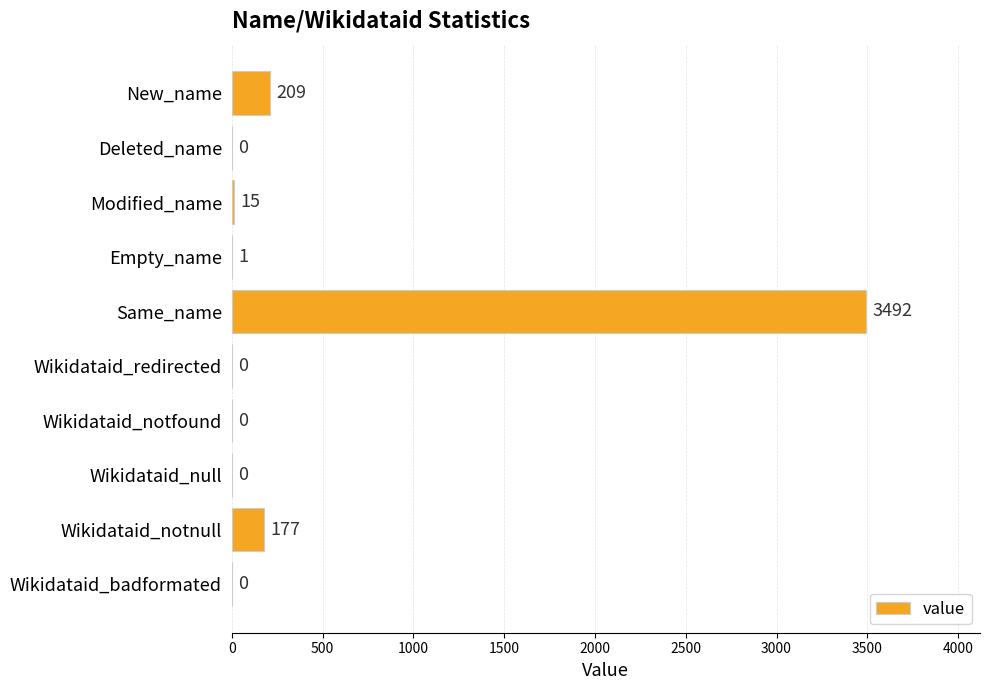

Is it true that the value at Deleted_name is -1221?

False